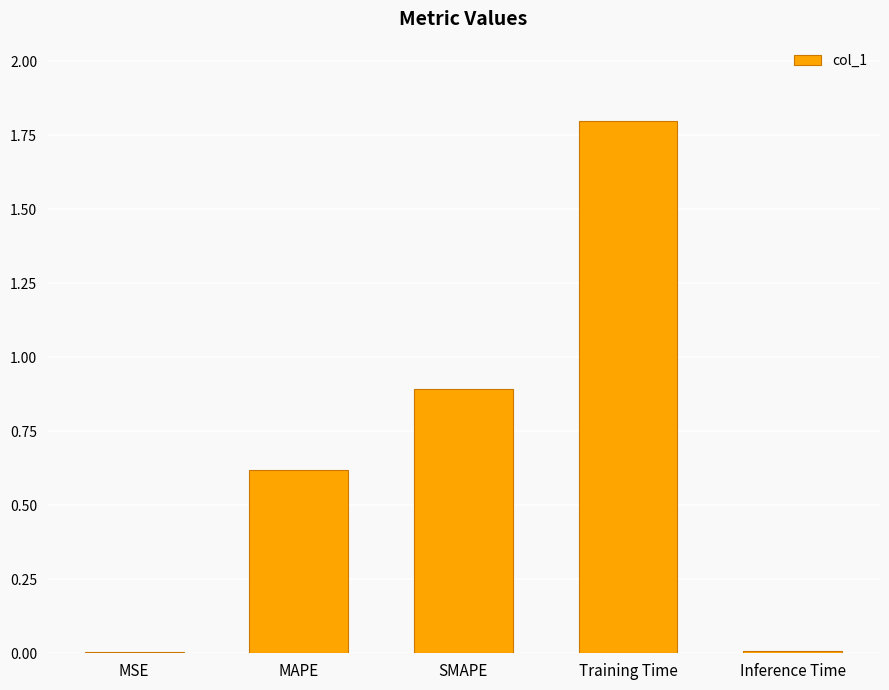

True or false: the data shows 0.0 at Inference Time.

True